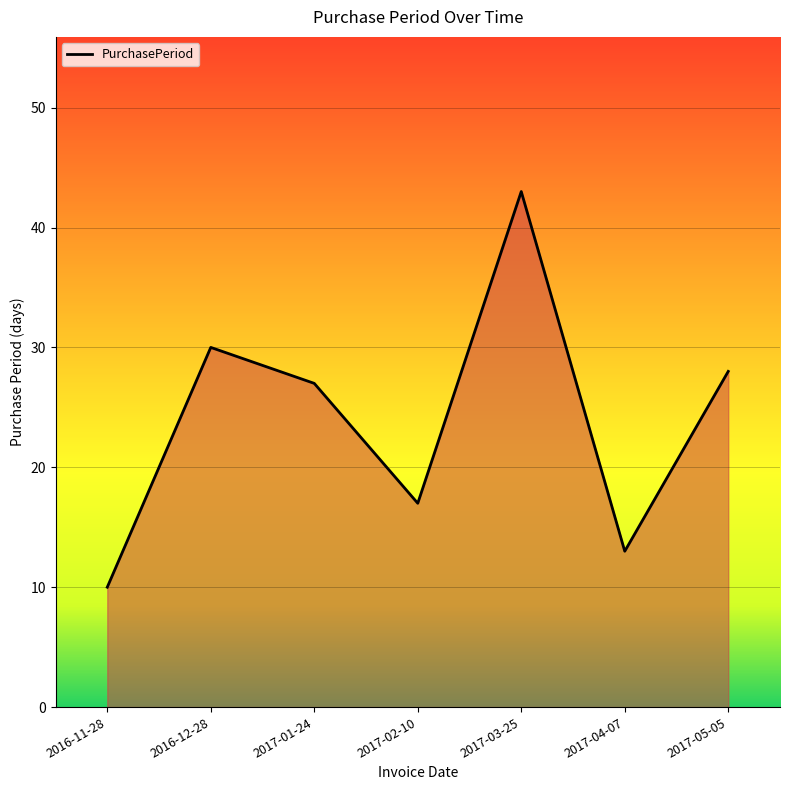

What is the difference between the second highest and second lowest values?

17